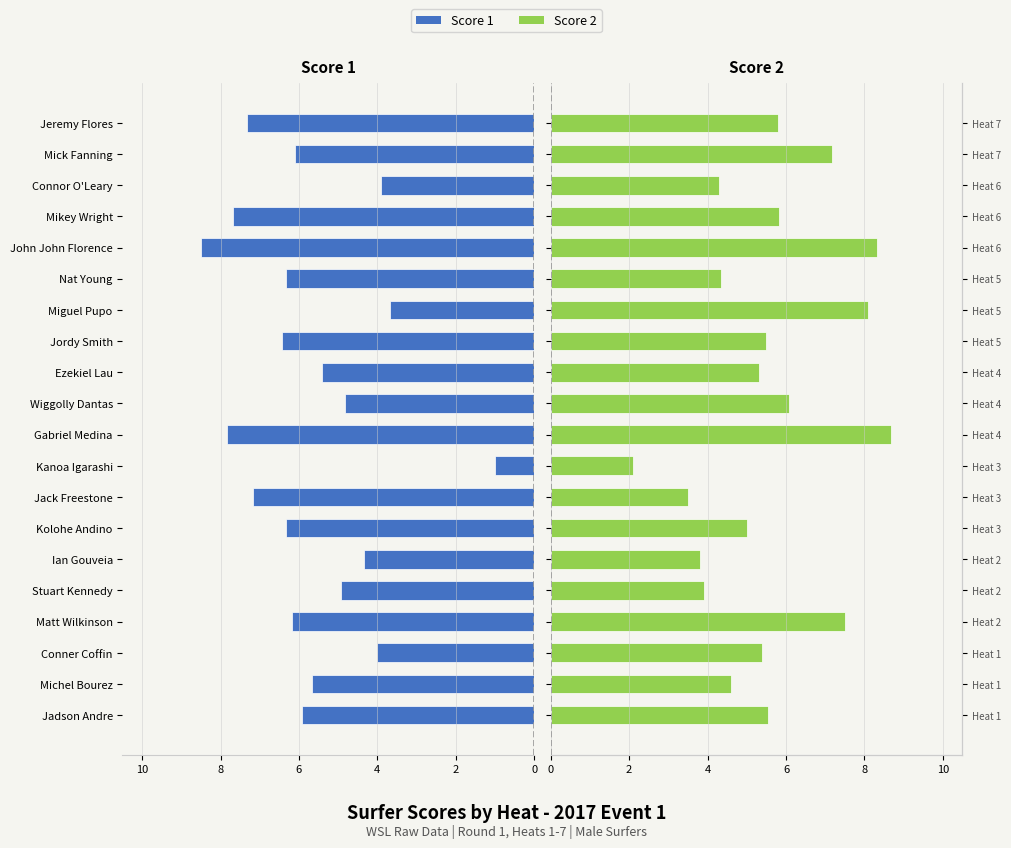

What are all the series names shown in the legend?

Score 1, Score 2